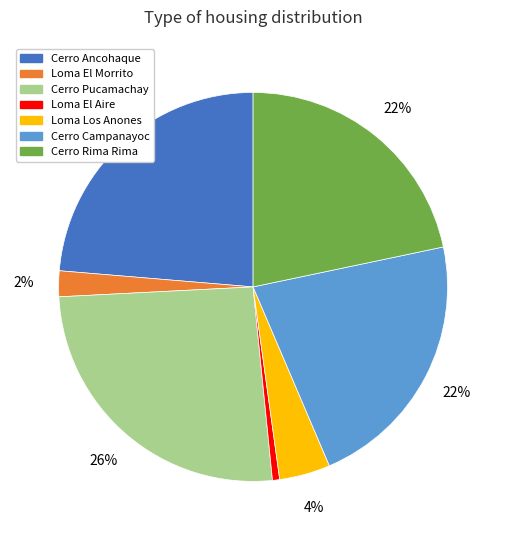

What percentage is the Cerro Campanayoc slice, to the nearest percent?

22%